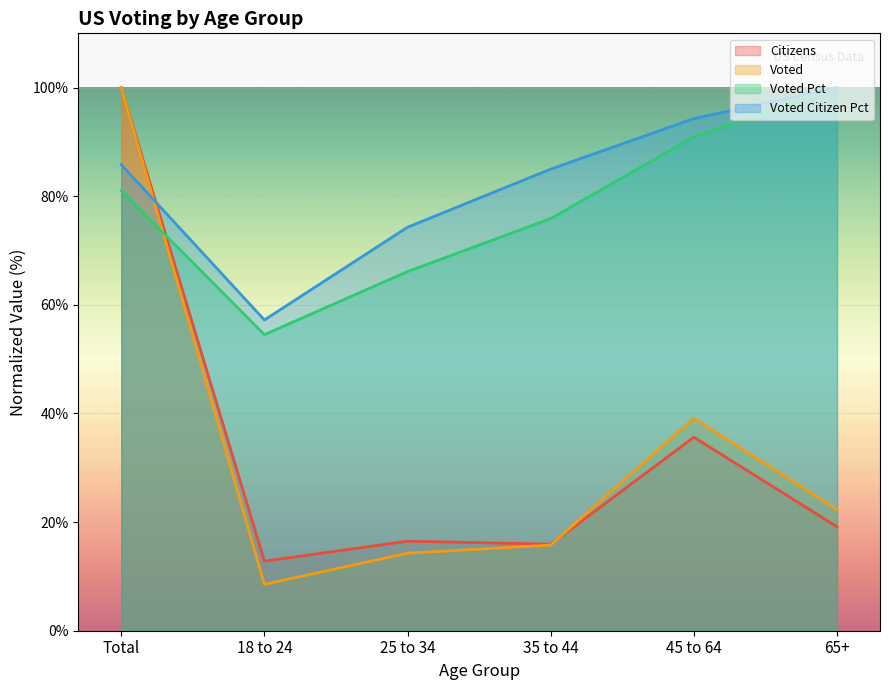

Does the chart display data point markers on the line(s)?

No